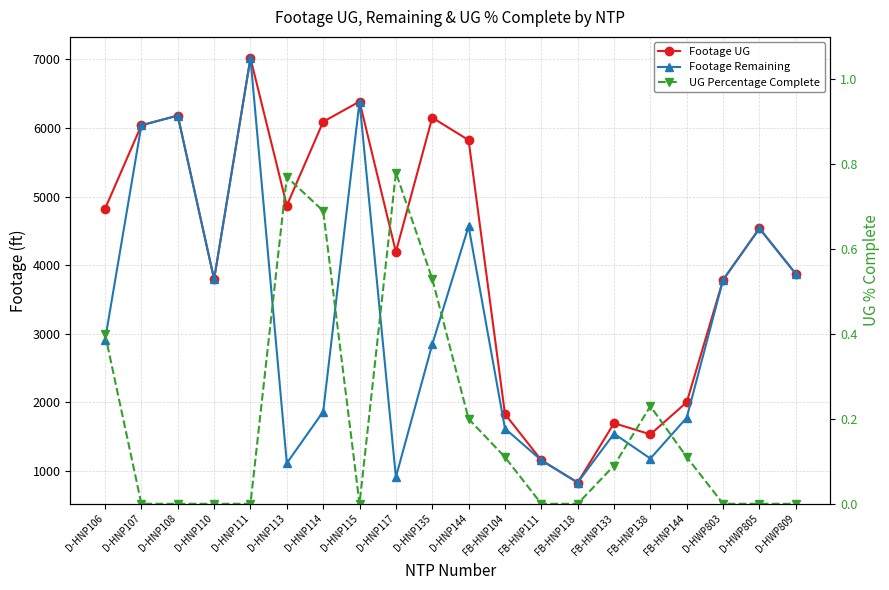

What are all the series names shown in the legend?

Footage UG, Footage Remaining, UG Percentage Complete